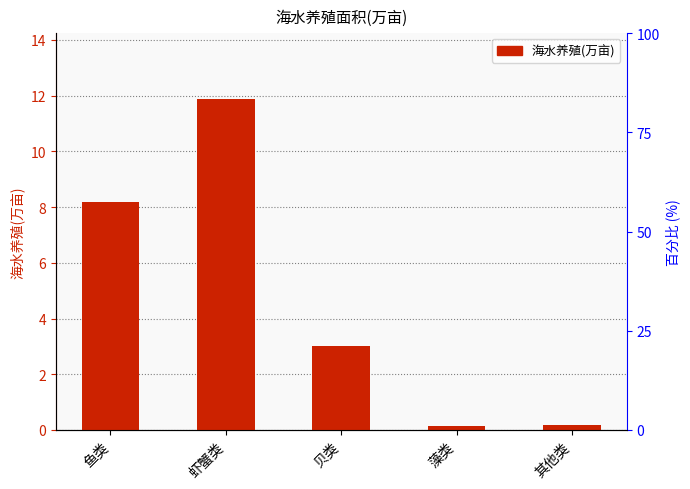

What is the label of the 4th bar from the left?

藻类